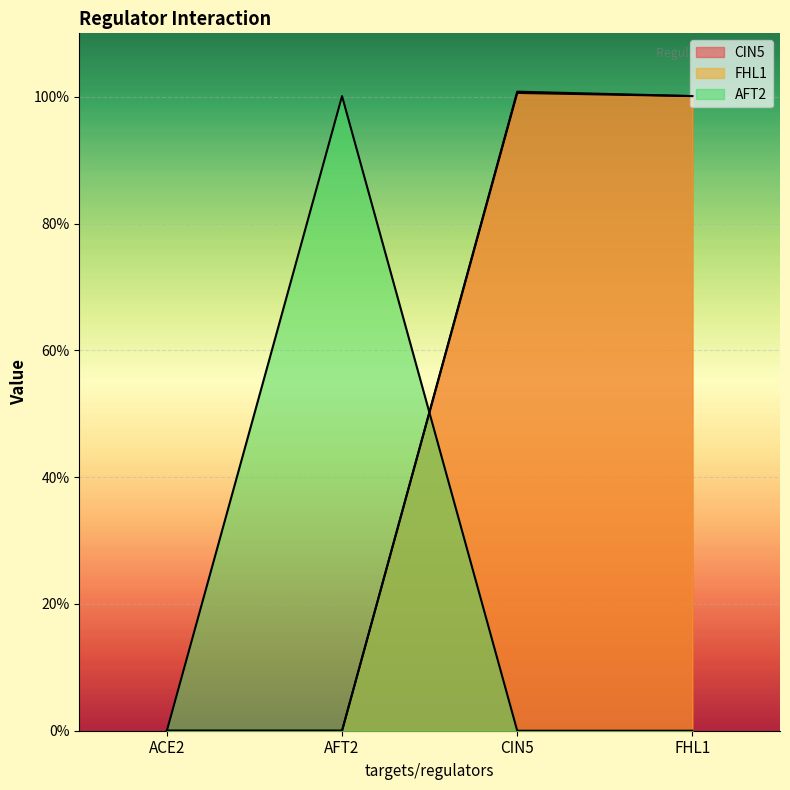

Count the number of categories in the chart.

4